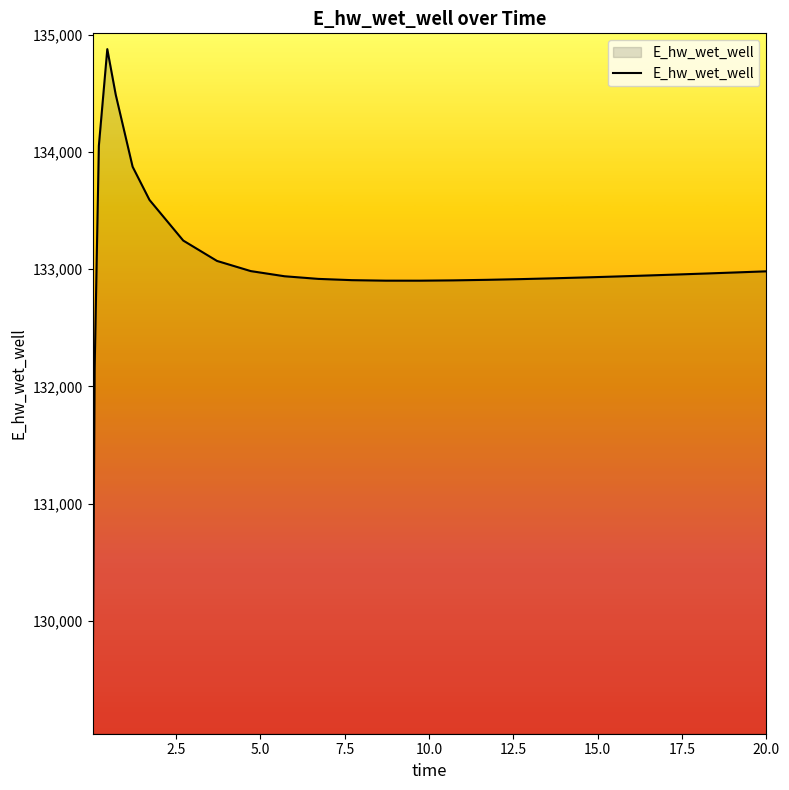

What is the average value?

133014.3